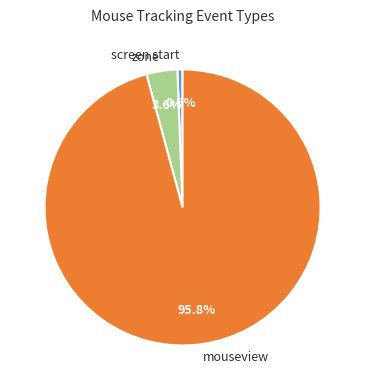

True or false: mouseview accounts for 1% of the total.

False